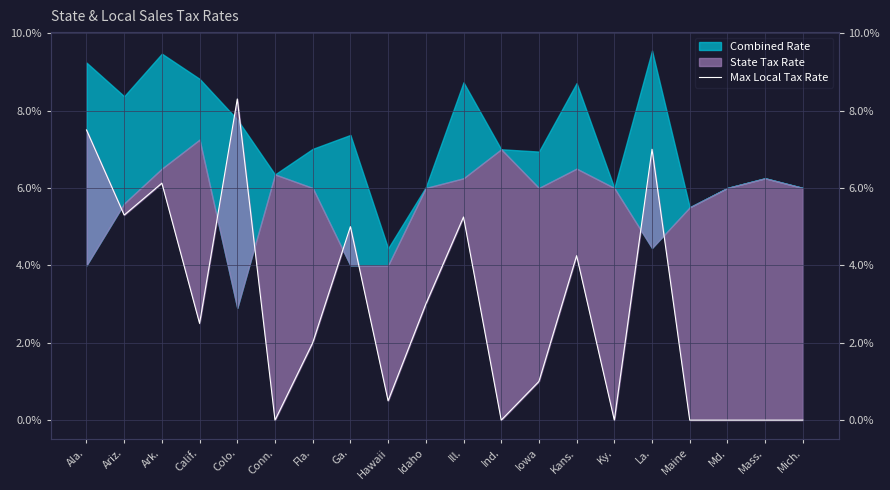

Is it true that the value at Ga. is 0.1?

False